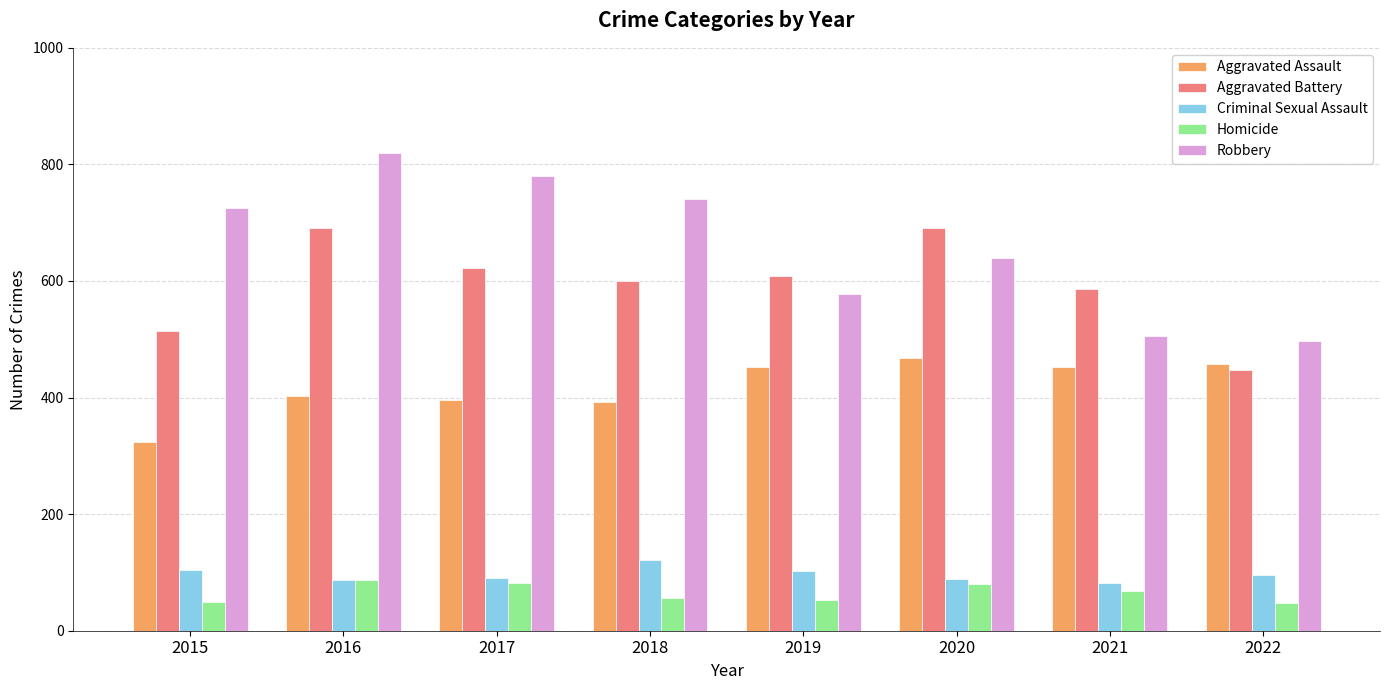

How many categories are shown in the chart?

8